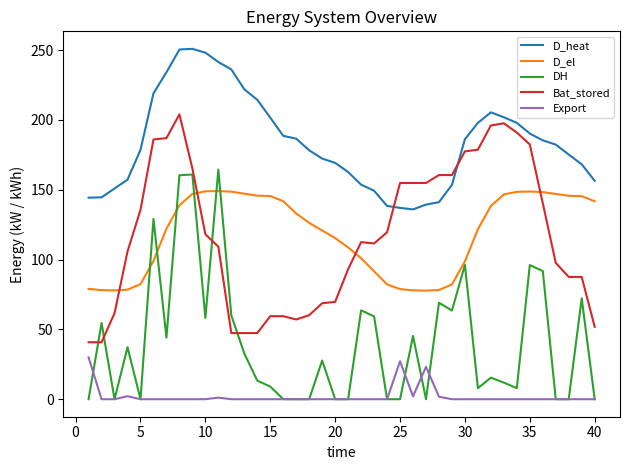

True or false: D_heat and Export cross at least once.

False